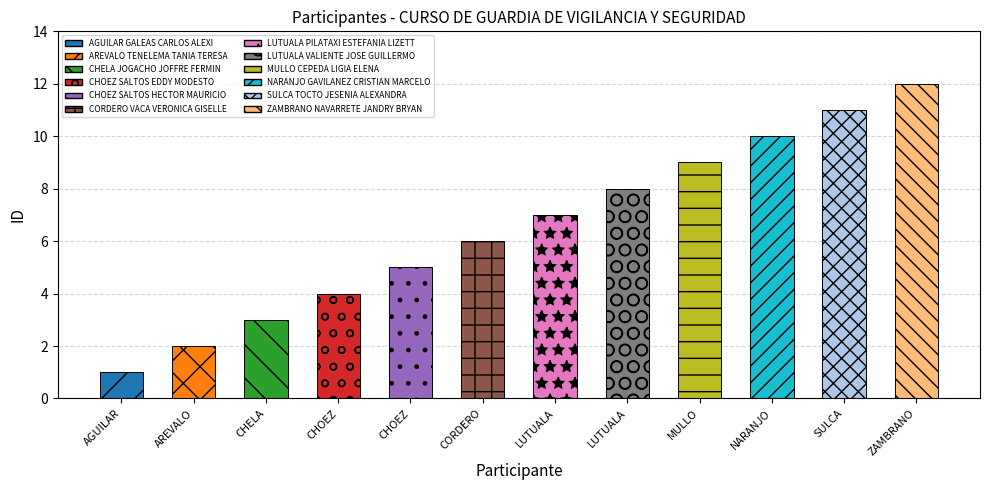

Reading left to right, extract all data points from this chart.

1	2	3	4	5	6	7	8	9	10	11	12